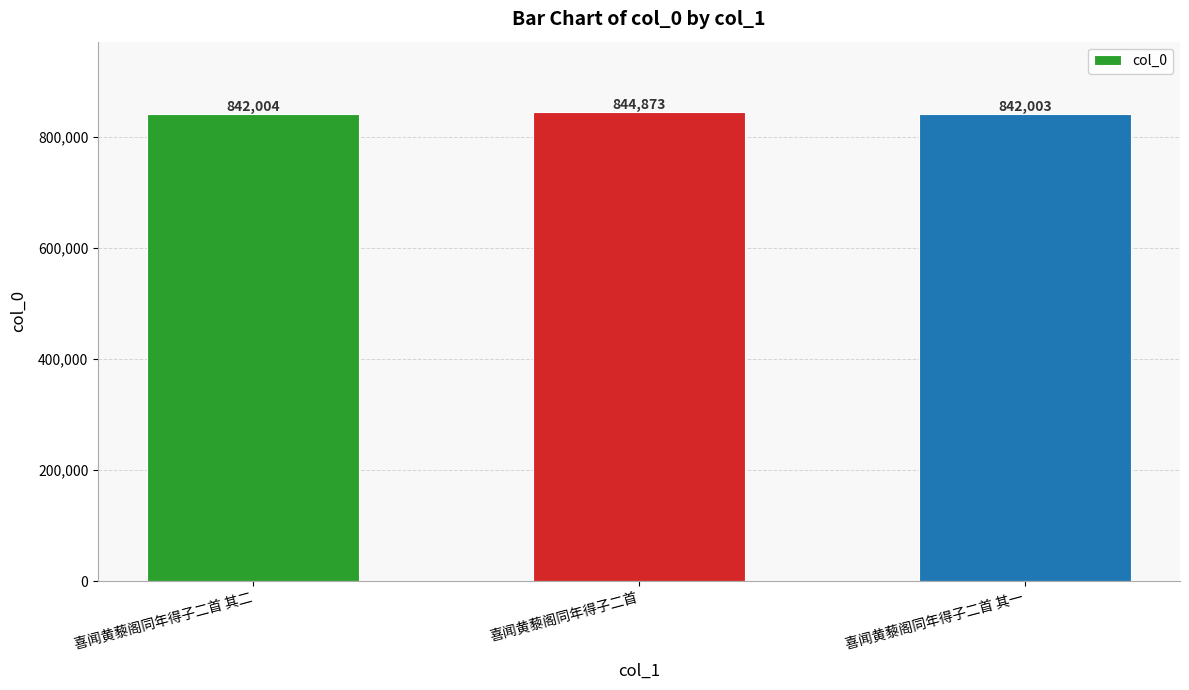

At which category does the chart reach its minimum across all series?

喜闻黄藜阁同年得子二首 其一